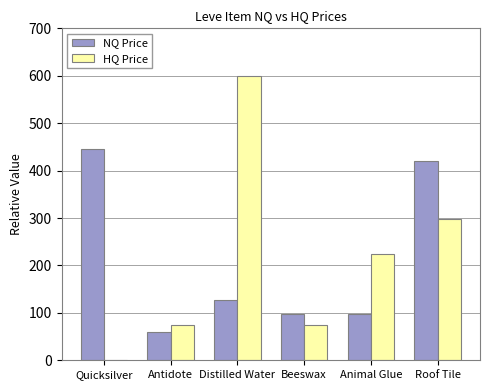

Count the number of data series in this chart.

2